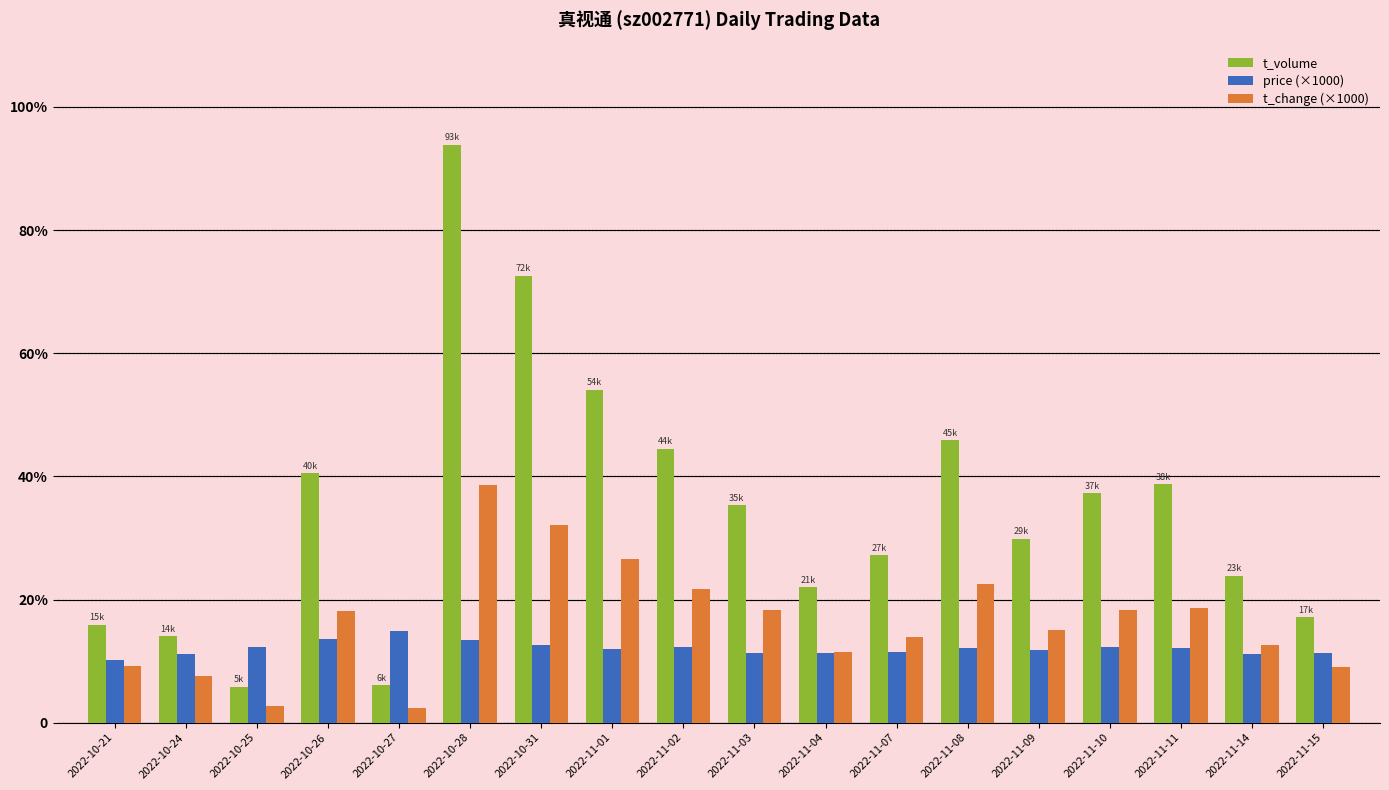

What are all the series names shown in the legend?

t_volume, price (×1000), t_change (×1000)